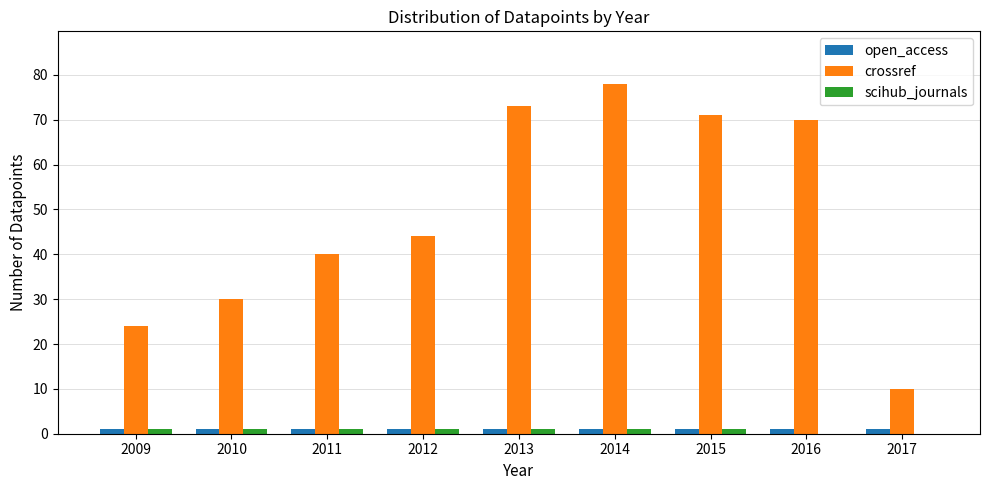

Read the open_access value at 2012.

1